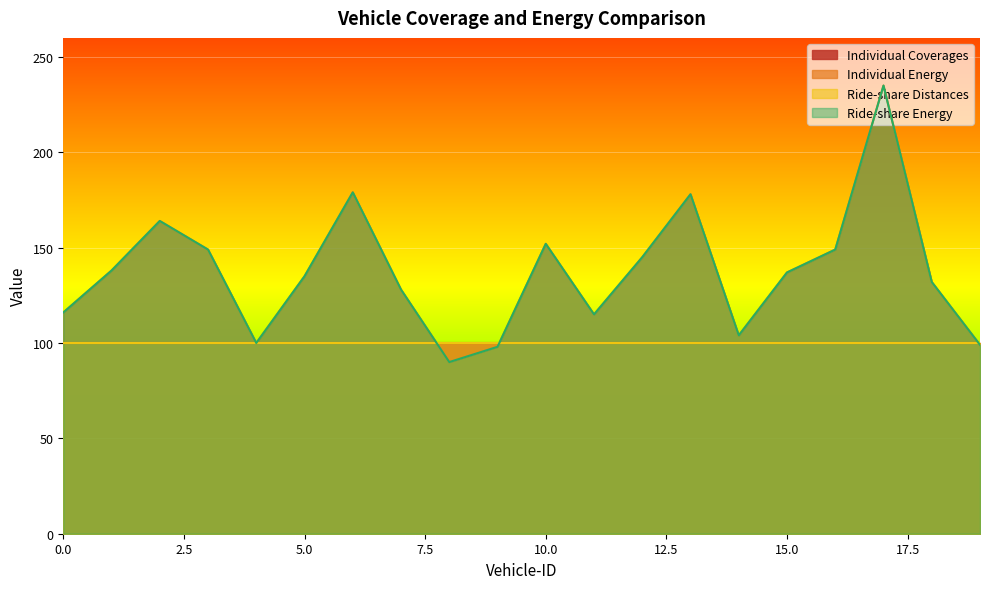

At which label does Ride-share Energy first exceed 137?

1